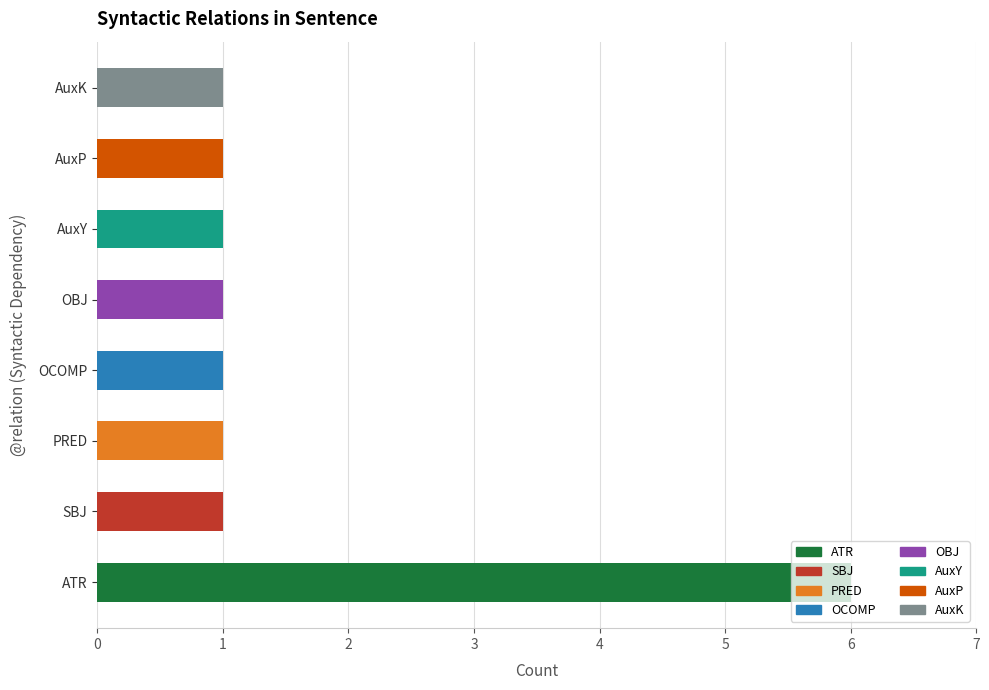

Count the values in the range 1 to 2.

7